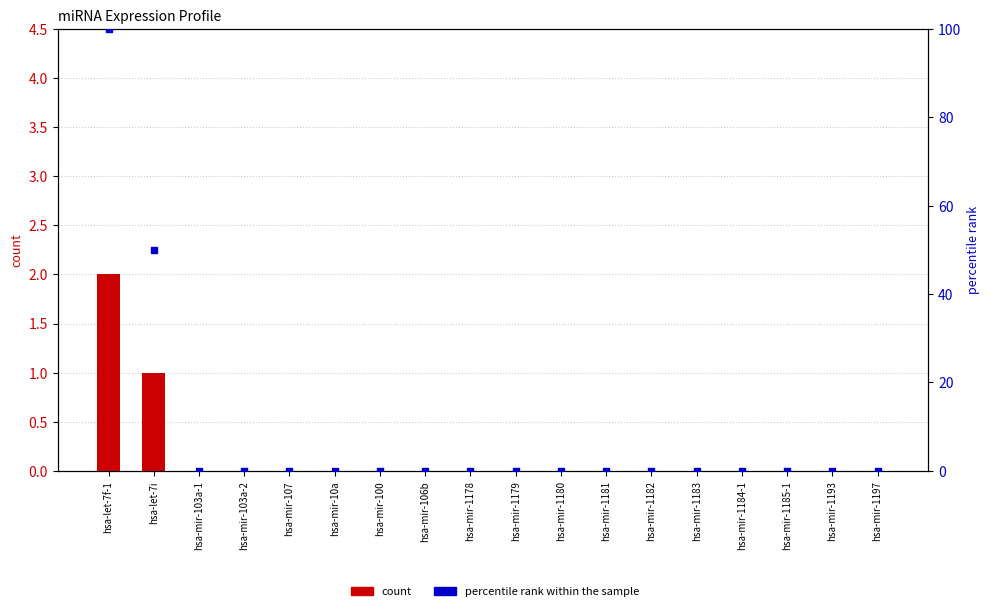

Which series contains the highest Y value?

percentile rank within the sample